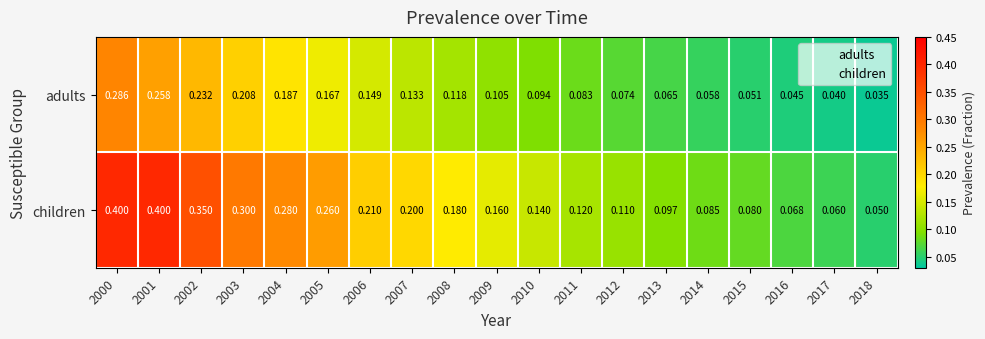

Rank the series by their maximum value, from lowest to highest.

adults, children